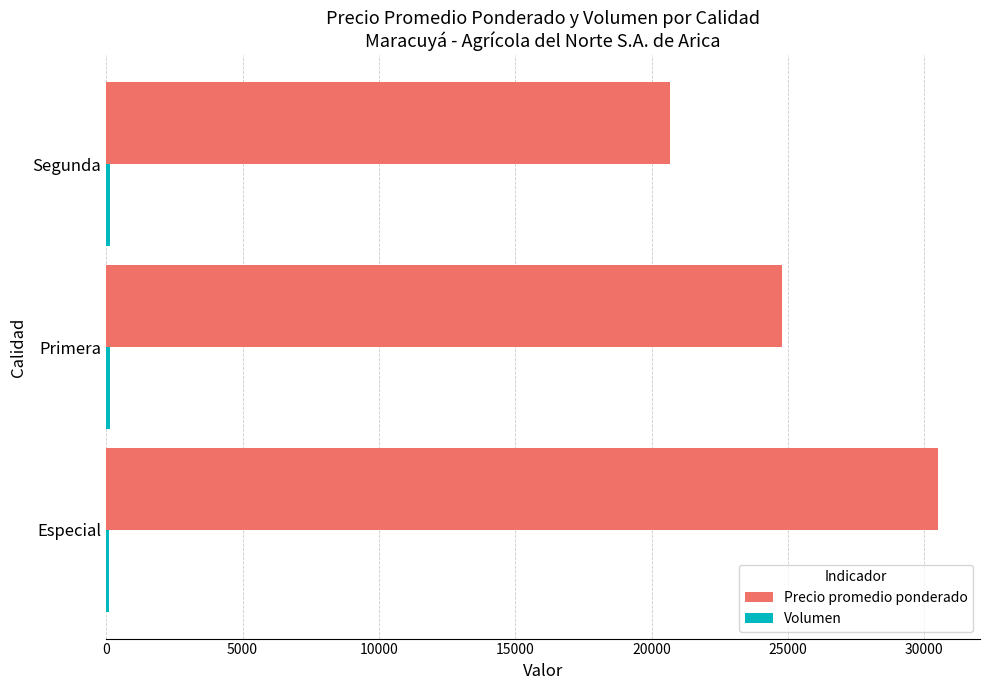

The value of Precio promedio ponderado at Segunda is 20658. True or false?

True